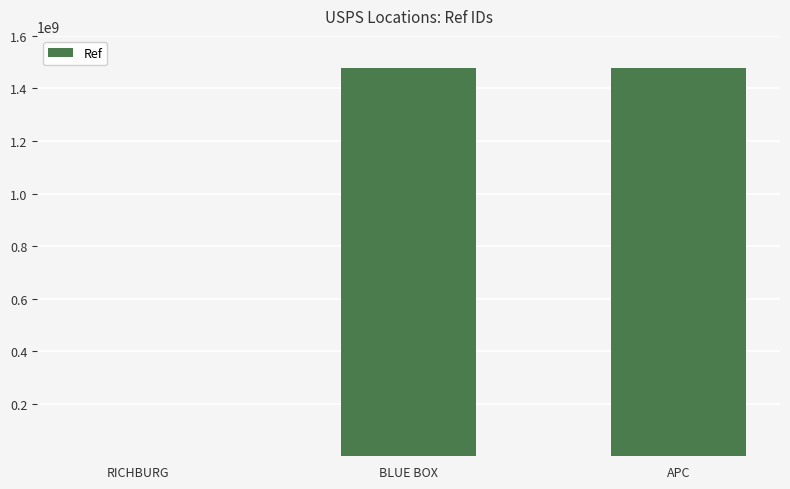

Approximately how many times larger is the value at BLUE BOX compared to APC?

1.0